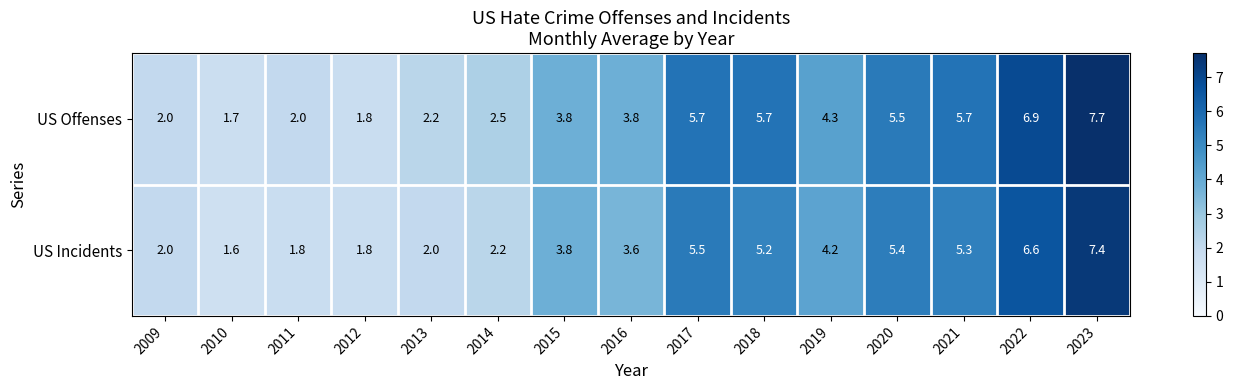

The value of US Offenses at 2016 is 2.3. True or false?

False